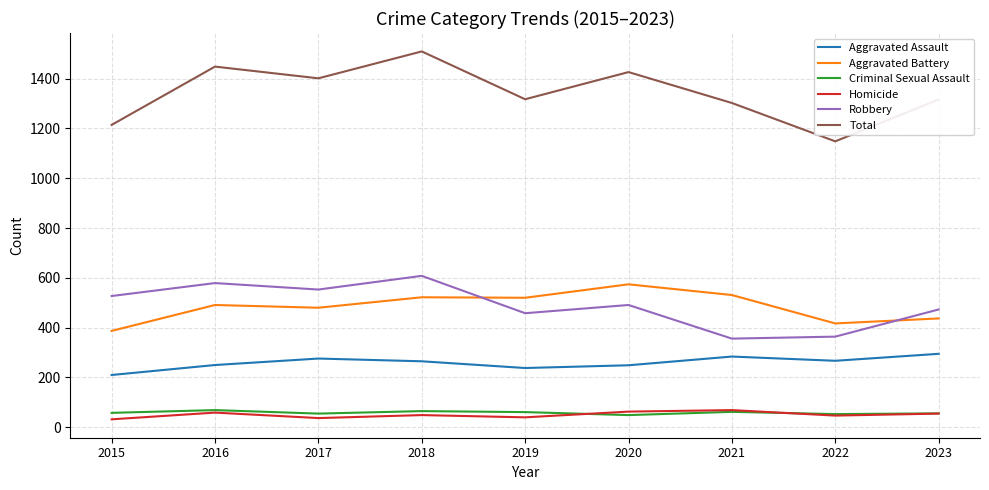

At which category is the sum across all series the highest?

2018